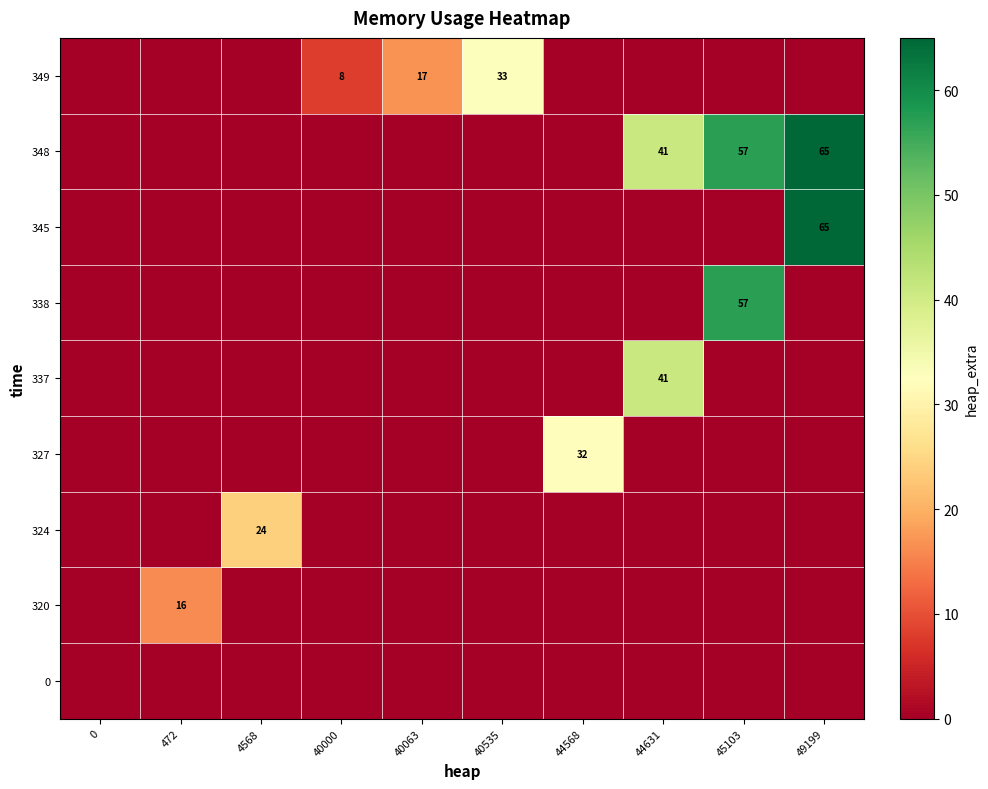

Which label corresponds to the largest value in the chart?

49199